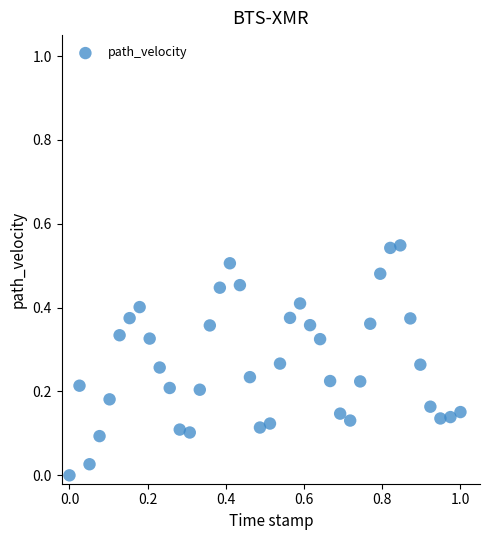

Count the number of points in this scatter plot.

40